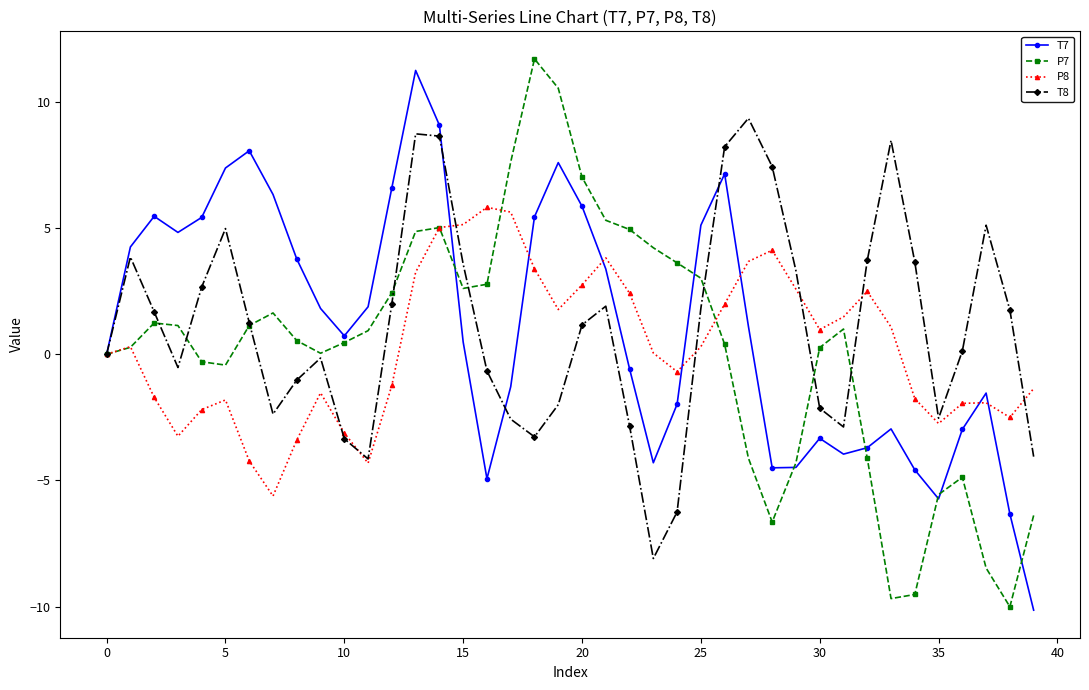

What is the greatest value displayed?

11.7